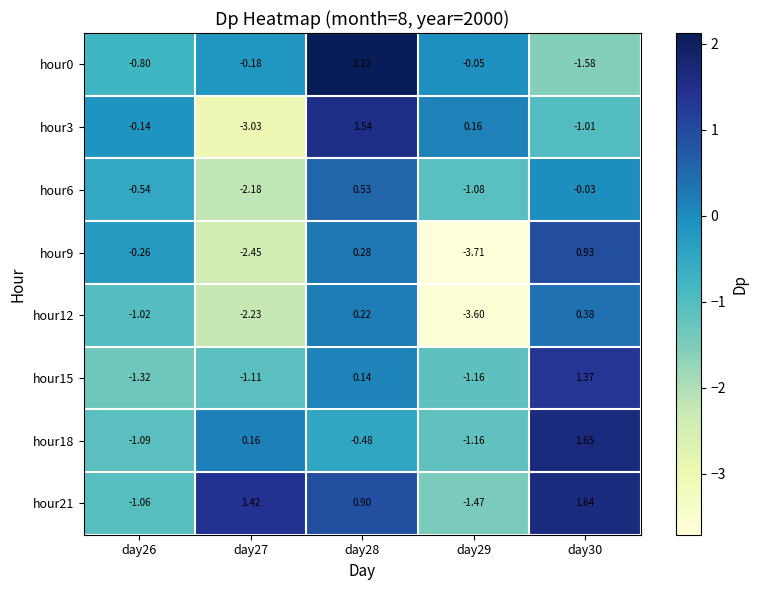

What is the total value across all series at day29?

-12.1